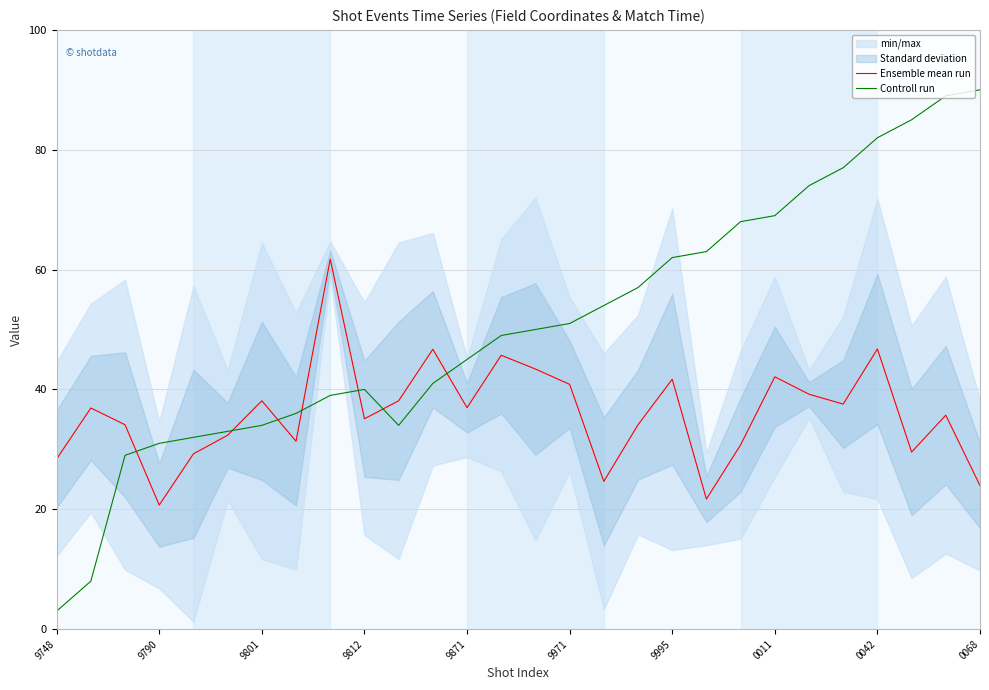

Read the Controll run value at 0011.

69.0